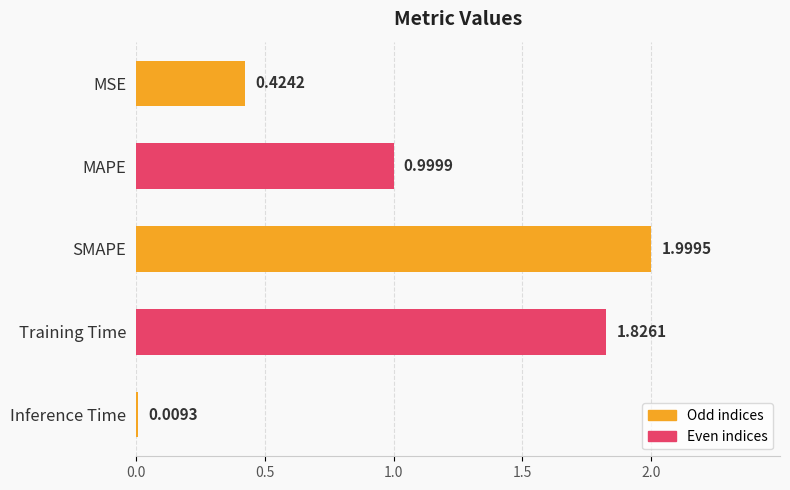

What is the change in value from Training Time to Inference Time?

-1.8